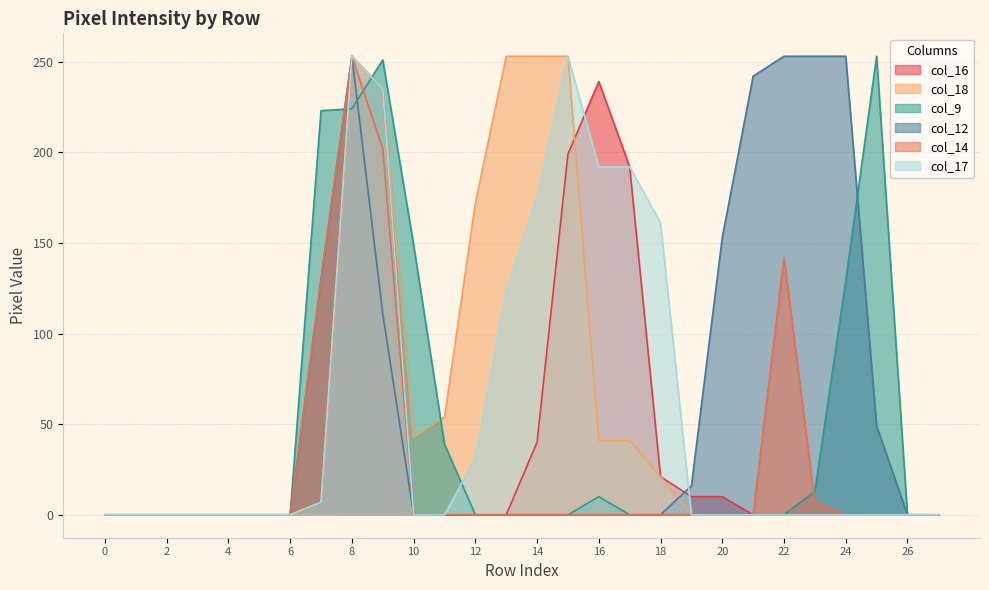

What is the greatest value displayed?

253